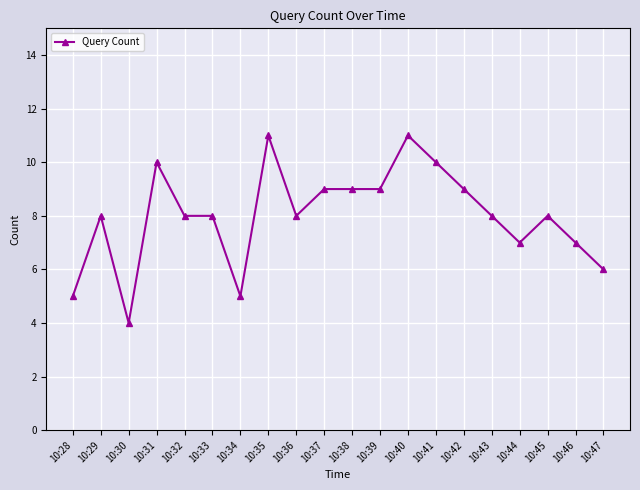

What is the greatest value displayed?

11